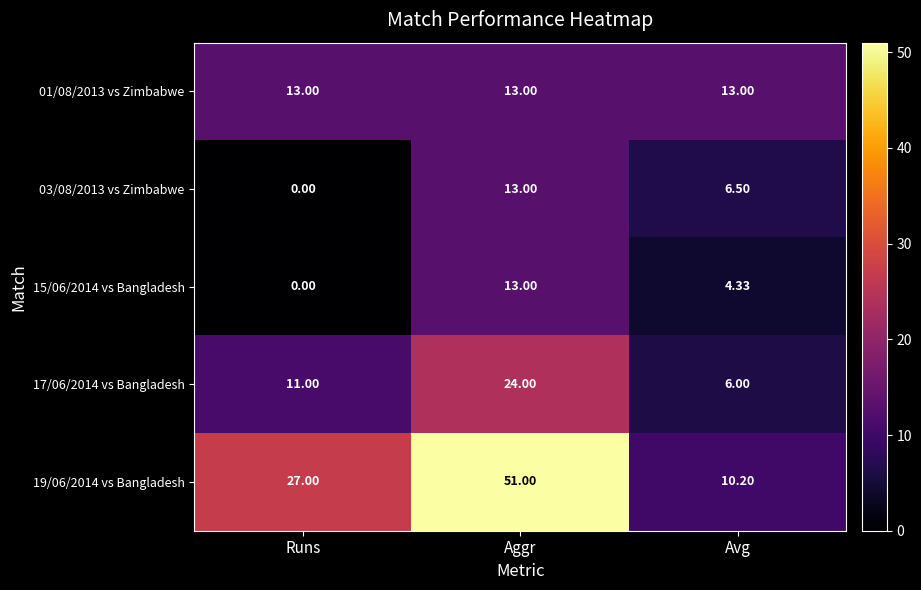

What is the difference between the highest and lowest values at Avg?

8.7